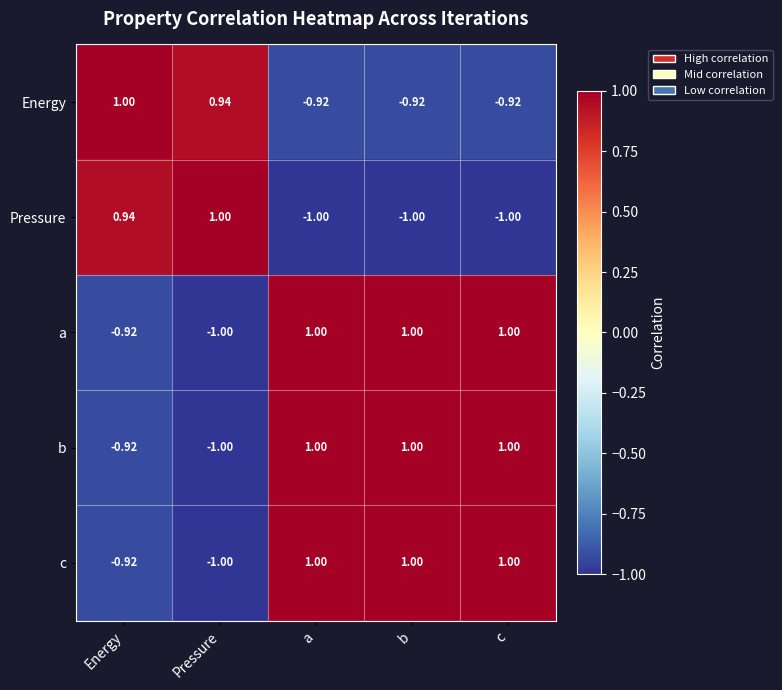

Where does the Energy series first go above 0?

Energy